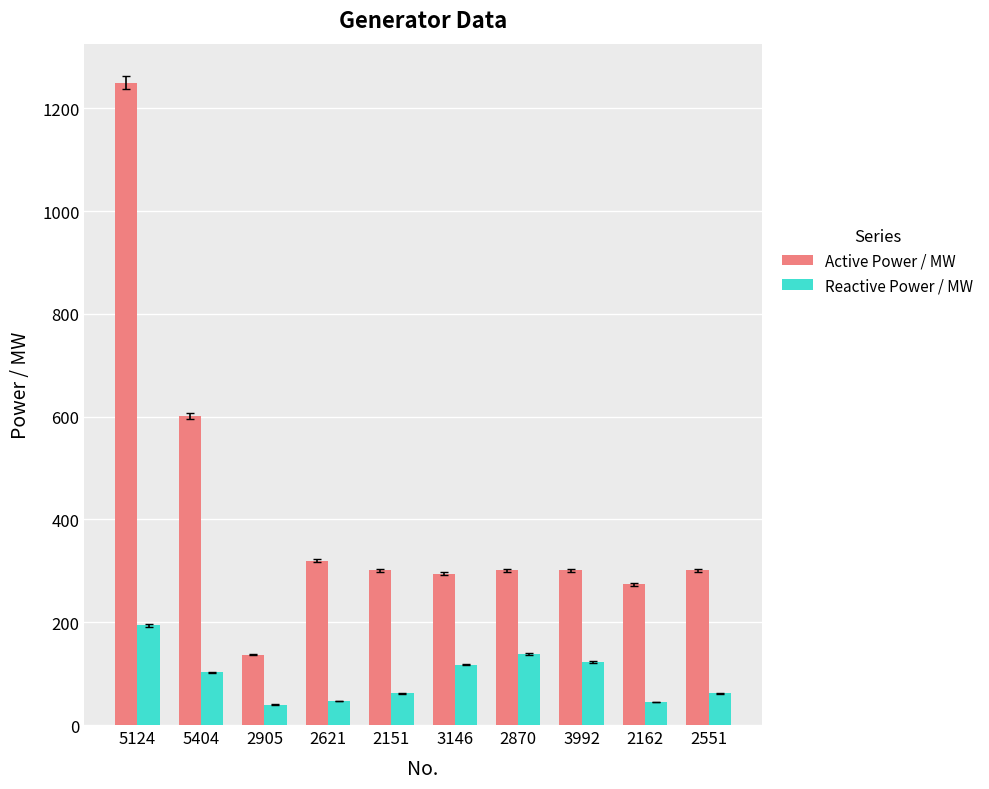

The Active Power / MW series shows 721.3 at 5124. True or false?

False